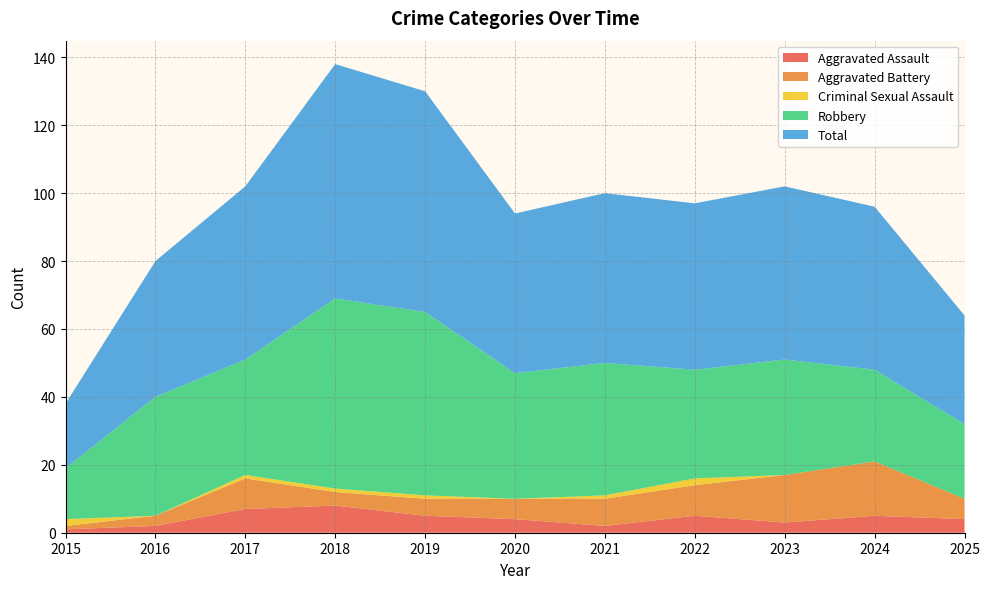

Reading right to left, transcribe all the data shown in this chart.

Aggravated Assault: 2025=4	2024=5	2023=3	2022=5	2021=2	2020=4	2019=5	2018=8	2017=7	2016=2	2015=1
Aggravated Battery: 2025=6	2024=16	2023=14	2022=9	2021=8	2020=6	2019=5	2018=4	2017=9	2016=3	2015=1
Criminal Sexual Assault: 2025=0	2024=0	2023=0	2022=2	2021=1	2020=0	2019=1	2018=1	2017=1	2016=0	2015=2
Robbery: 2025=22	2024=27	2023=34	2022=32	2021=39	2020=37	2019=54	2018=56	2017=34	2016=35	2015=15
Total: 2025=32	2024=48	2023=51	2022=49	2021=50	2020=47	2019=65	2018=69	2017=51	2016=40	2015=19